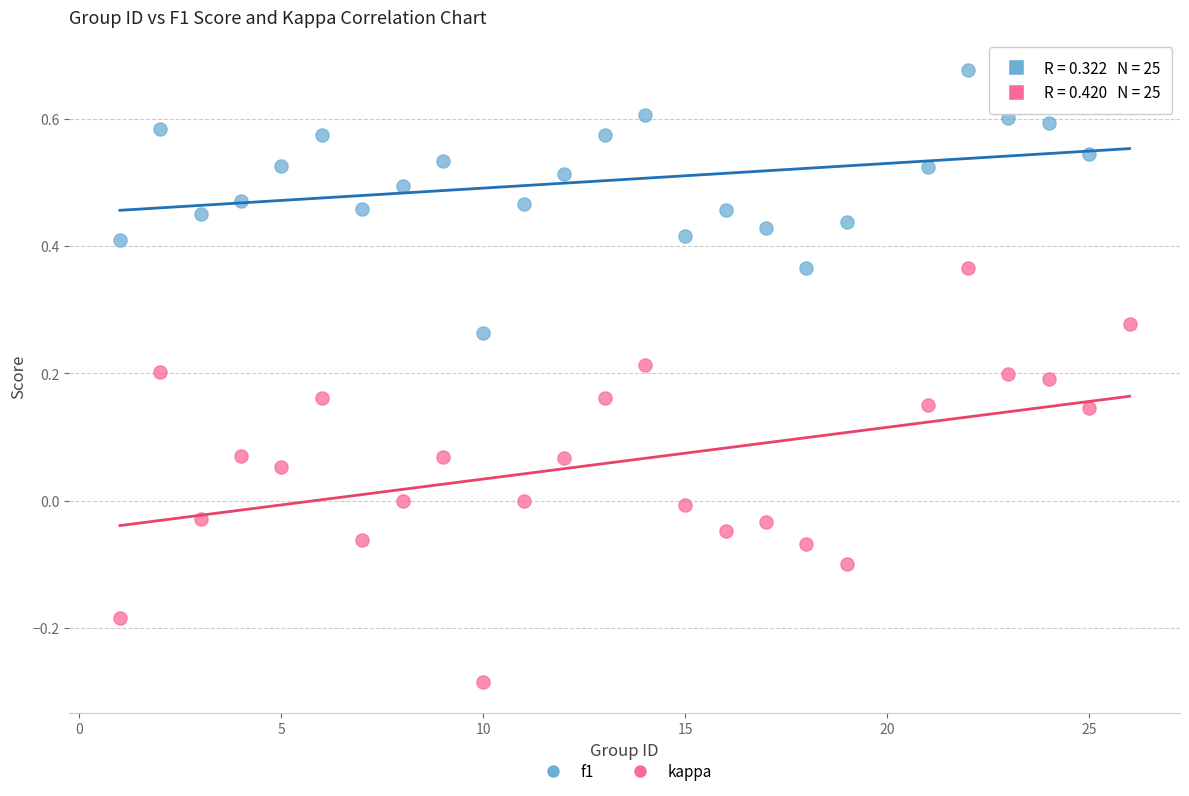

Across all data points, what is the range of Y values (max minus min)?

1.0